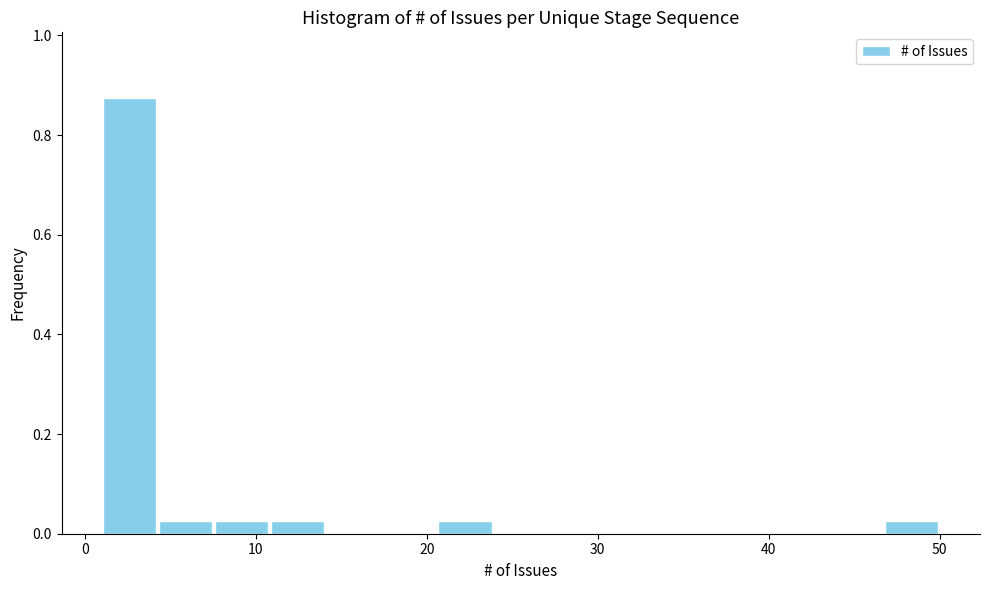

Around what value on the x-axis is the tallest bar? Give the approximate position of its centre, as read against the axis.

3